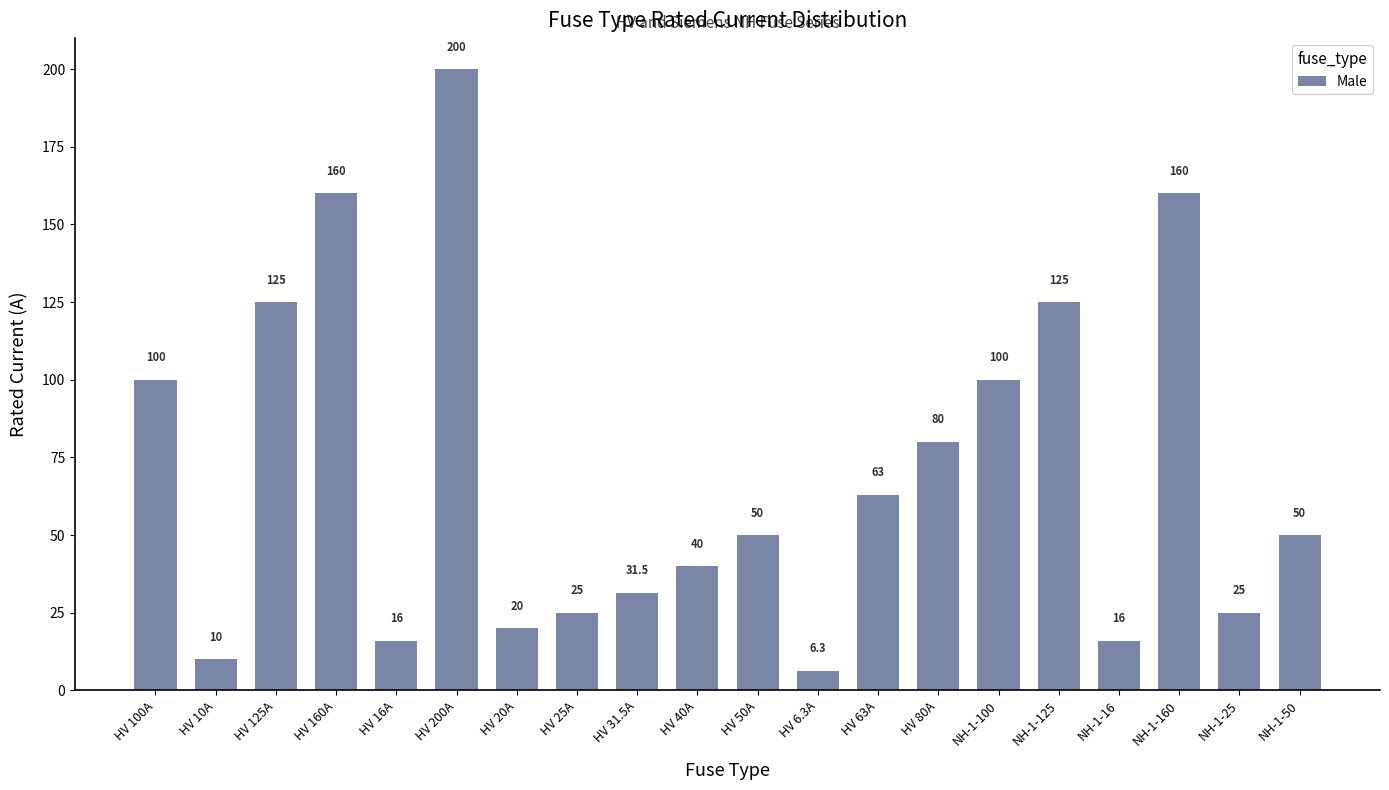

At which category does the chart reach its peak across all series?

HV 200A